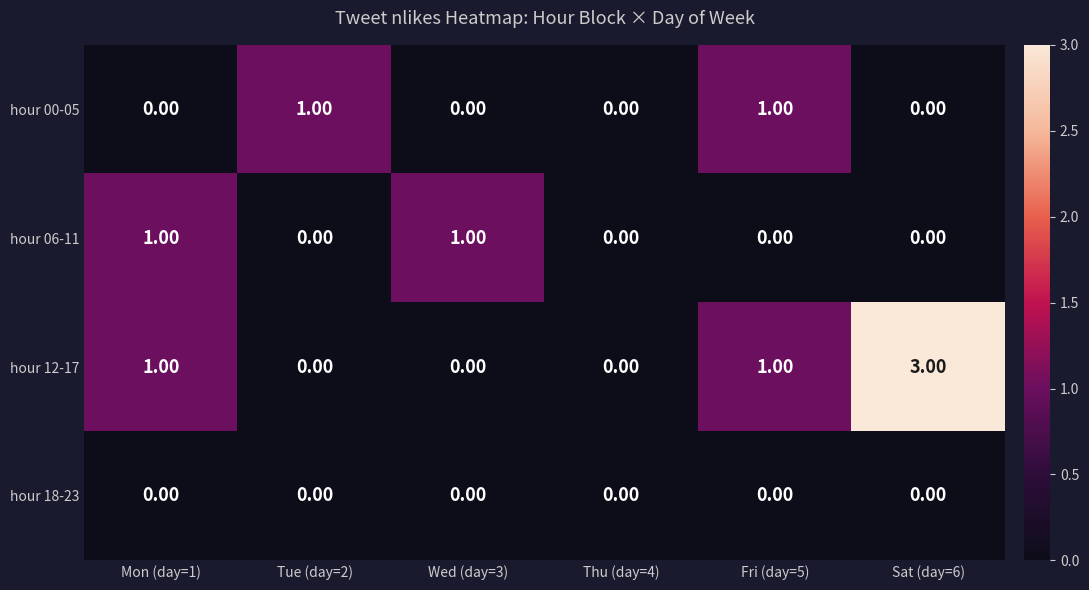

Between Tue (day=2) and Thu (day=4), which series saw the biggest shift?

hour 00-05